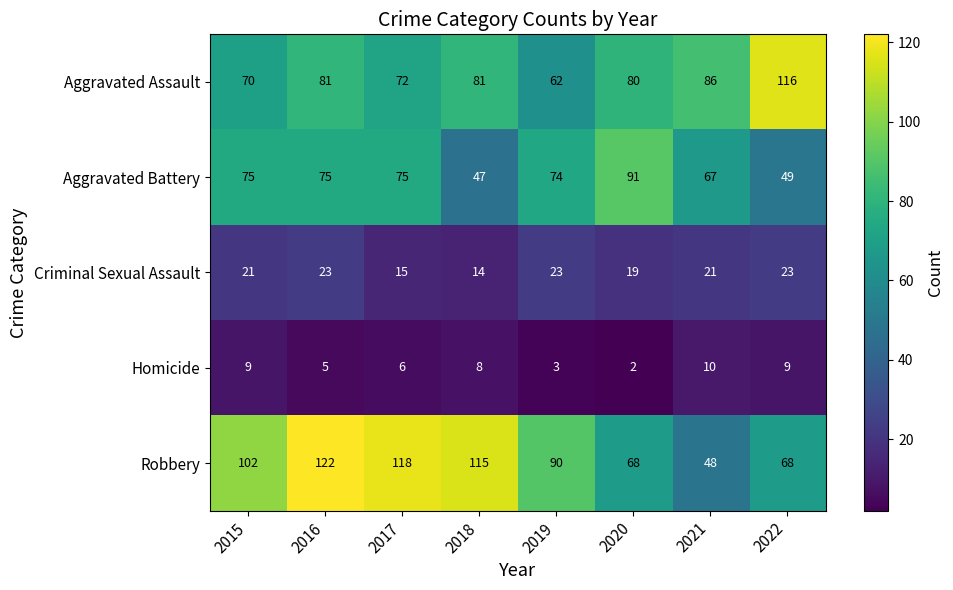

What is the difference between the second highest and second lowest values in the Aggravated Battery series?

26